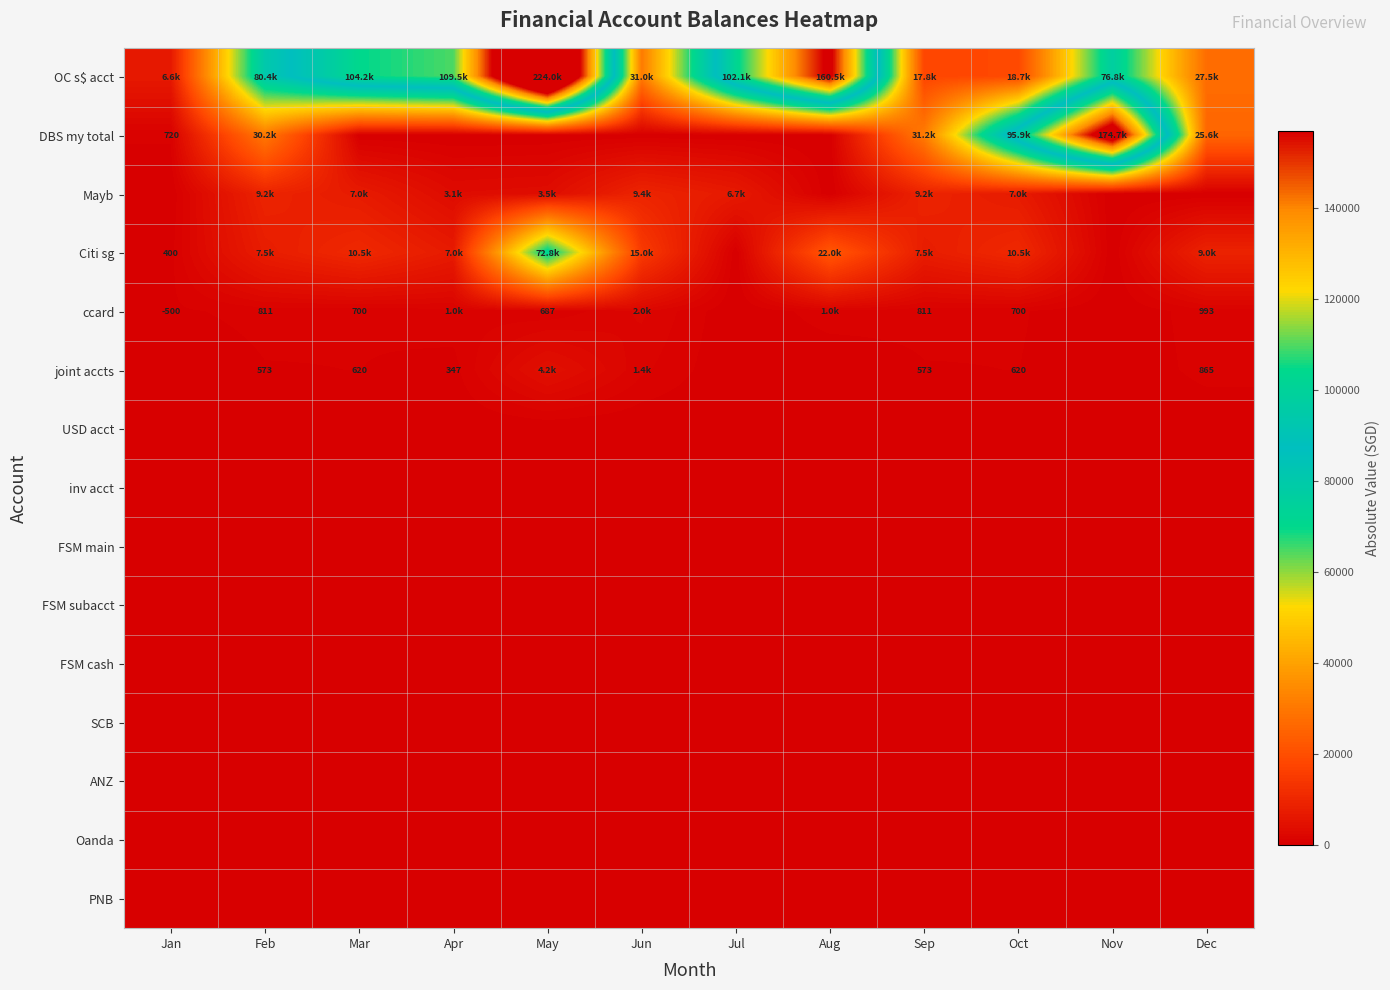

The DBS my total series shows 75.6 at May. True or false?

False